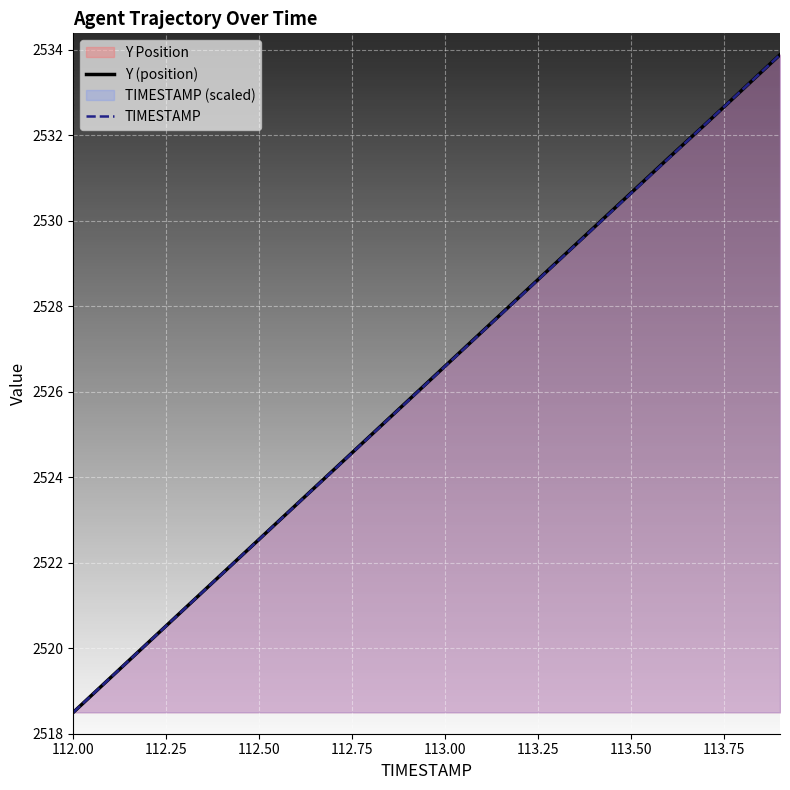

Reading left to right, list all the values displayed in this chart.

Y (position): 2518.5	2519.3	2520.1	2520.9	2521.7	2522.6	2523.4	2524.2	2525.0	2525.8	2526.6	2527.4	2528.2	2529.0	2529.8	2530.7	2531.5	2532.3	2533.1	2533.9
TIMESTAMP: 2518.5	2519.3	2520.1	2520.9	2521.7	2522.5	2523.4	2524.2	2525.0	2525.8	2526.6	2527.4	2528.2	2529.0	2529.8	2530.6	2531.5	2532.3	2533.1	2533.9